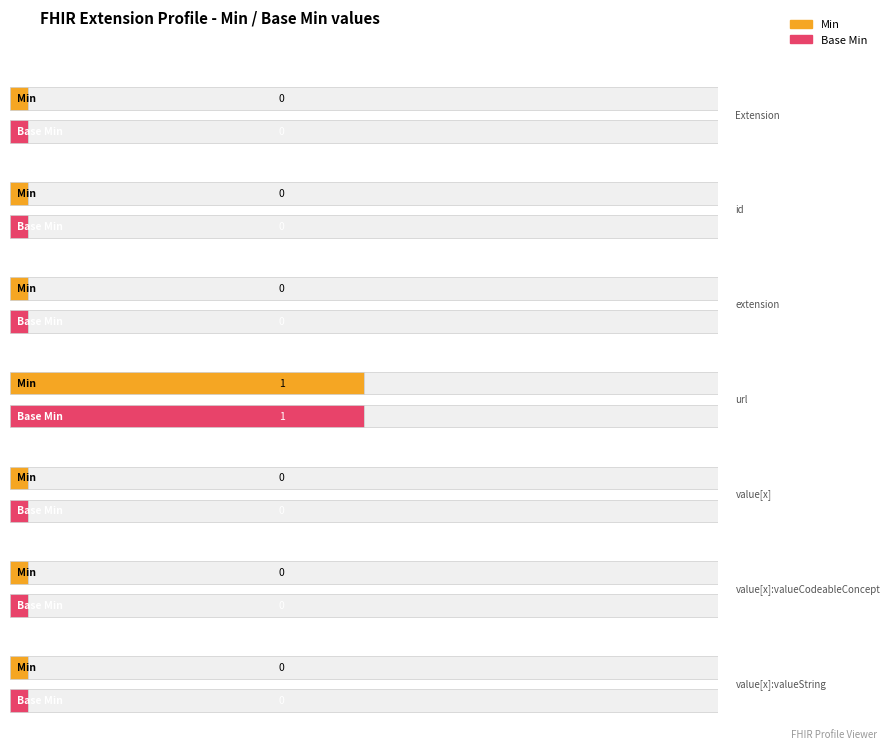

How many bars are there in total?

14